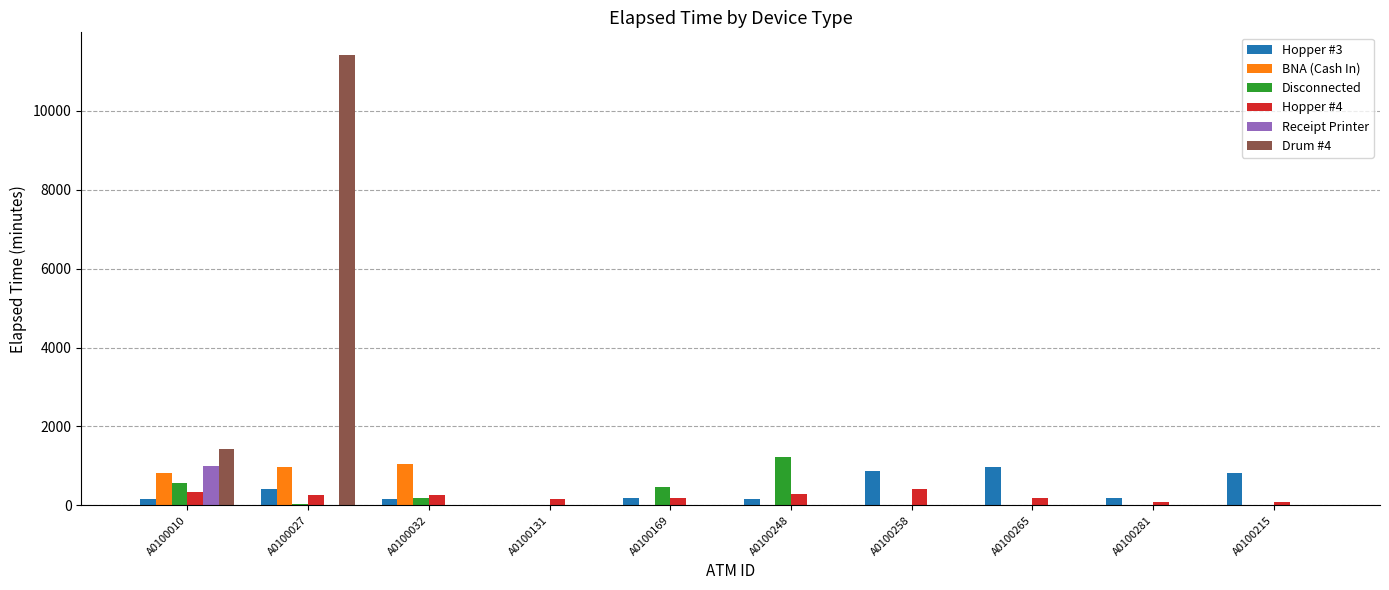

Are the bars horizontal?

No